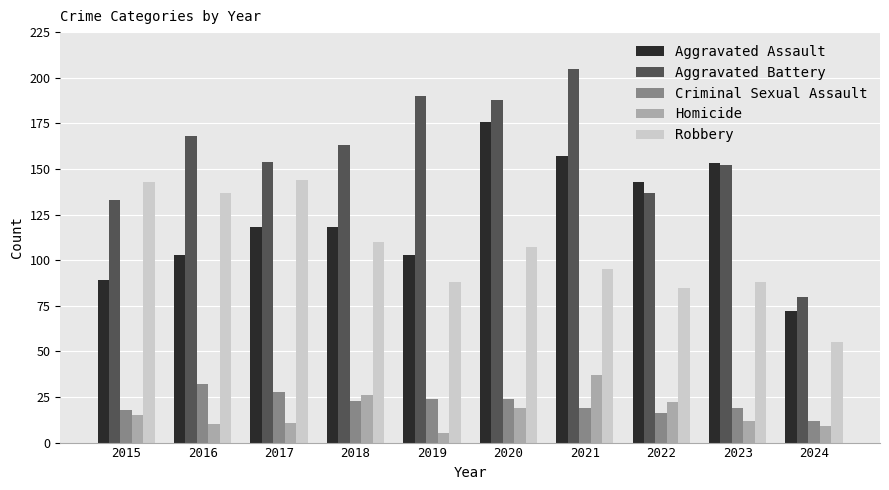

Is the value of Aggravated Battery at 2024 greater than the value of Homicide at 2022?

Yes